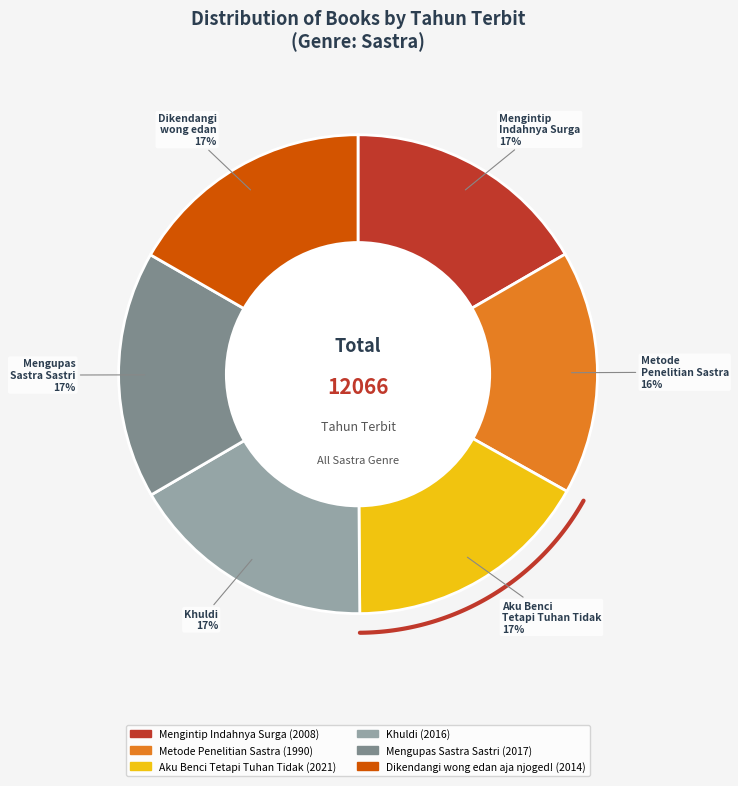

How many segments does this pie chart have?

6